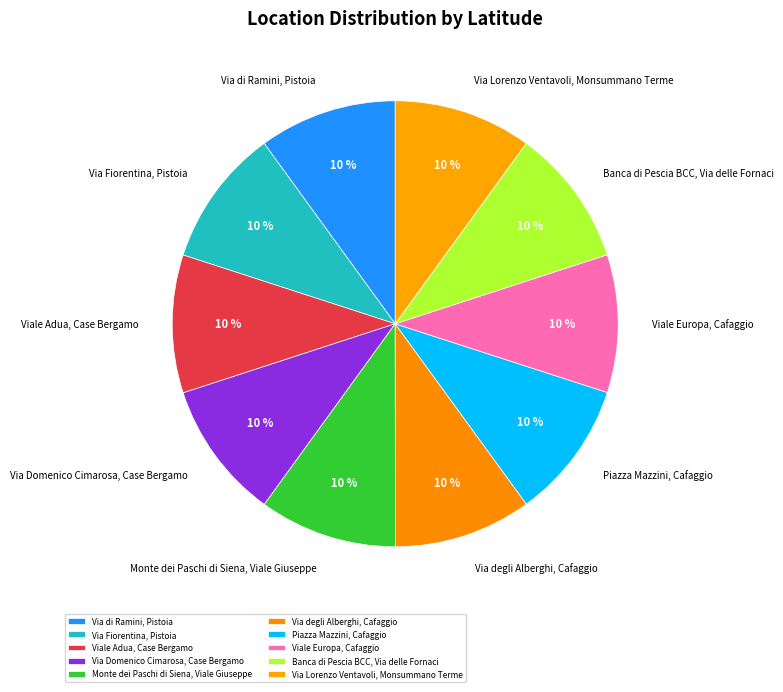

To the nearest percent, what is the combined percentage of Piazza Mazzini, Cafaggio and Viale Adua, Case Bergamo?

20%